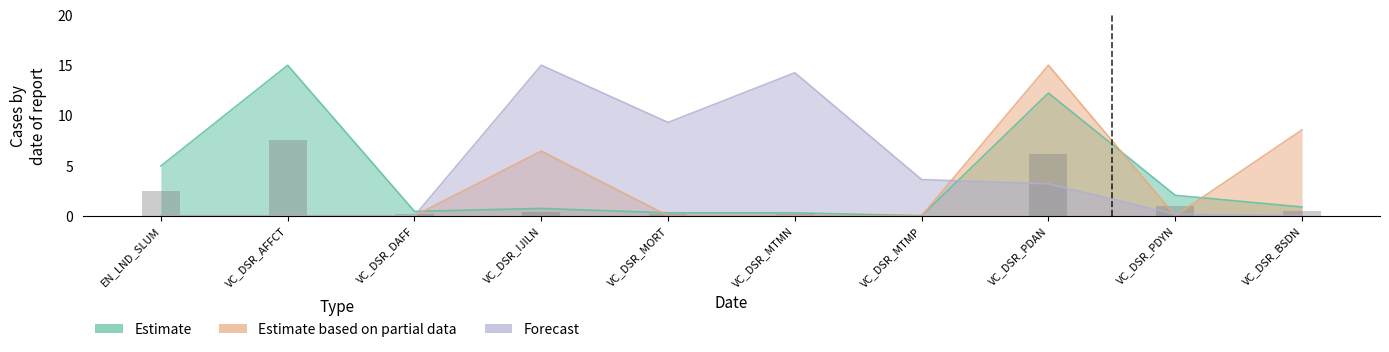

Is the value of Forecast at VC_DSR_MTMN greater than the value of Estimate at VC_DSR_MTMN?

Yes